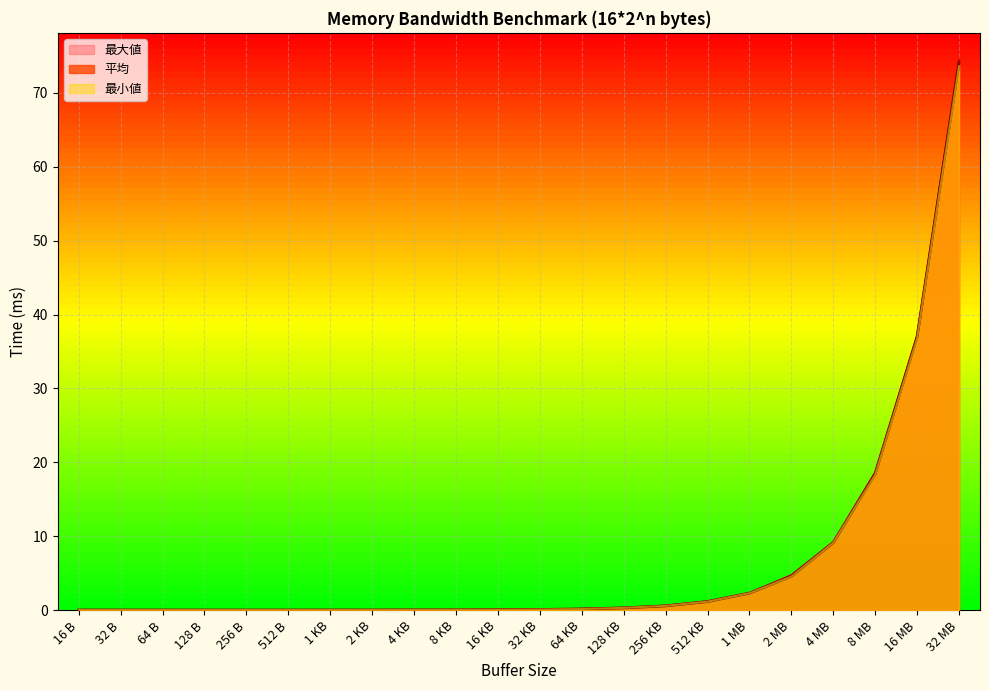

List the series in order of their peak value, highest first.

最大値, 平均, 最小値